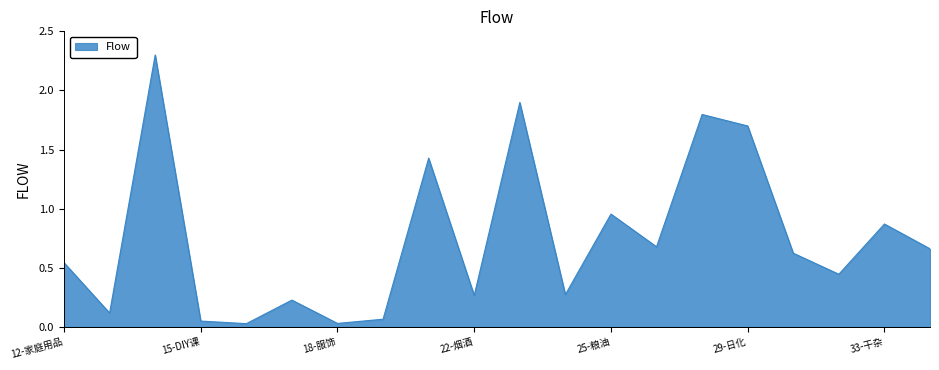

What is the difference between the second highest and second lowest values?

1.9